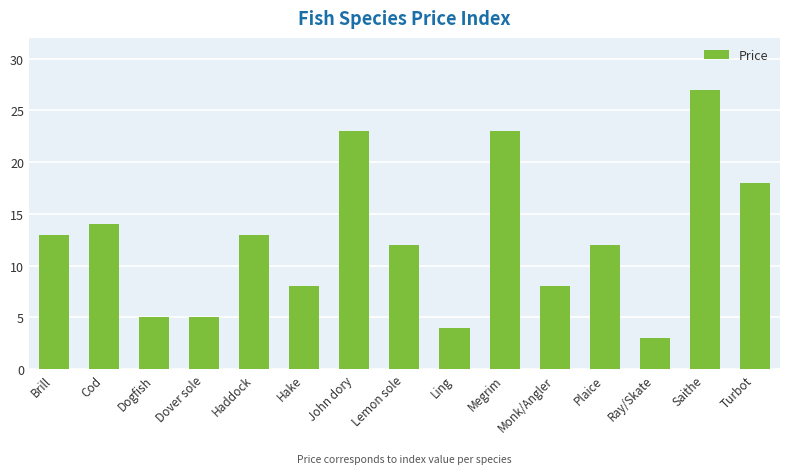

What is the sum of all values?

188